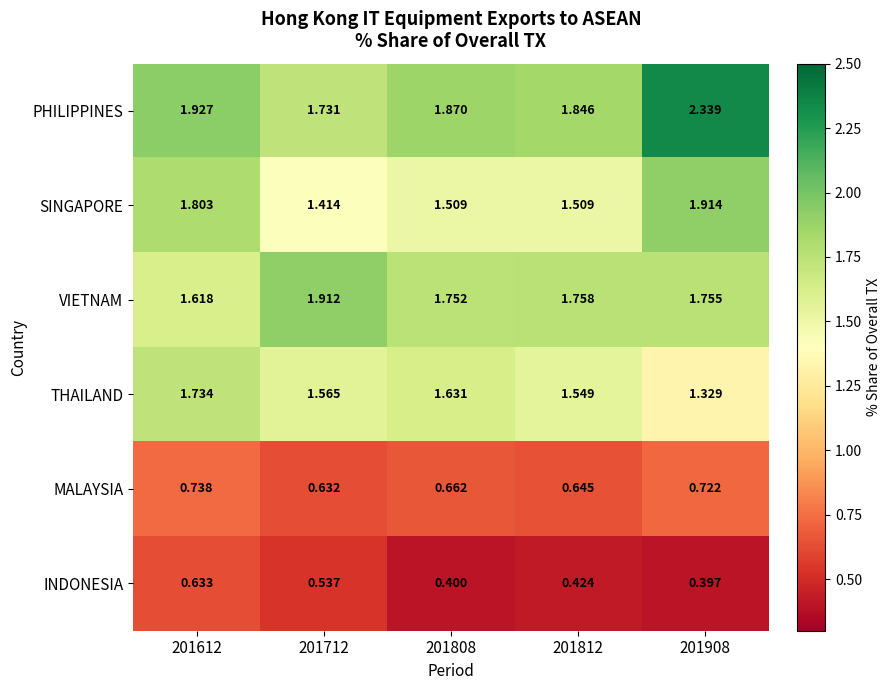

Which series has the largest total across all categories?

PHILIPPINES